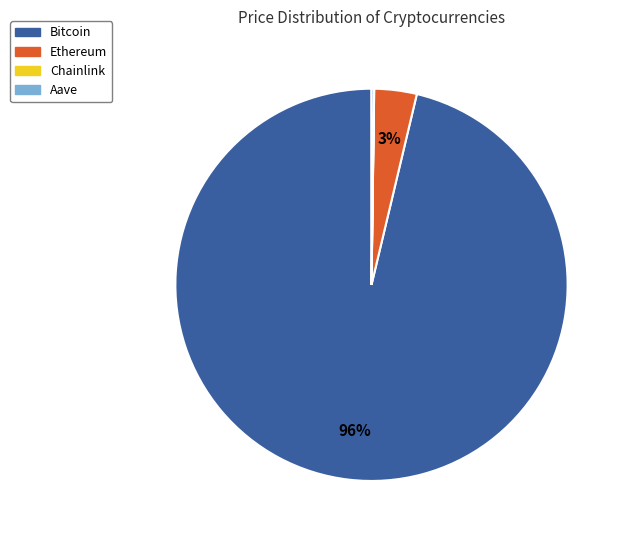

The Ethereum slice represents 17% of the pie. True or false?

False